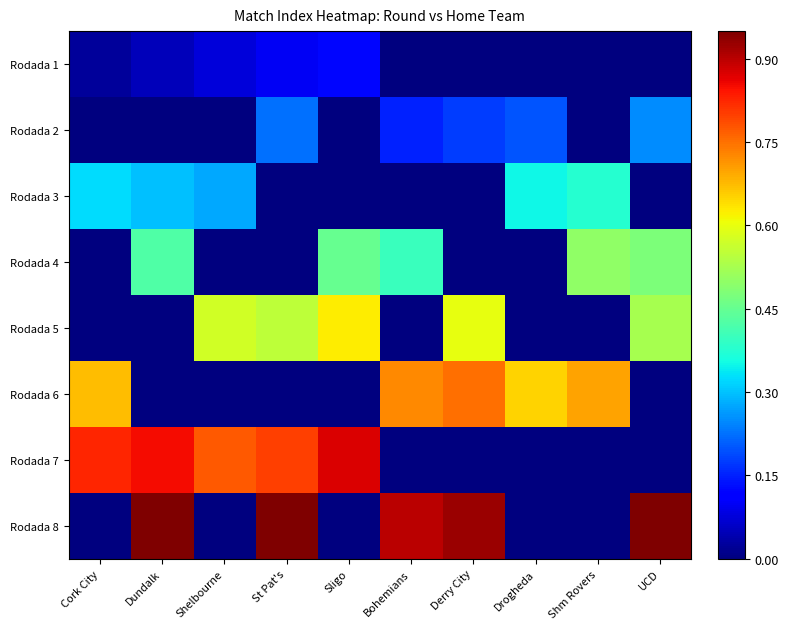

At how many categories does at least one series exceed 0?

10